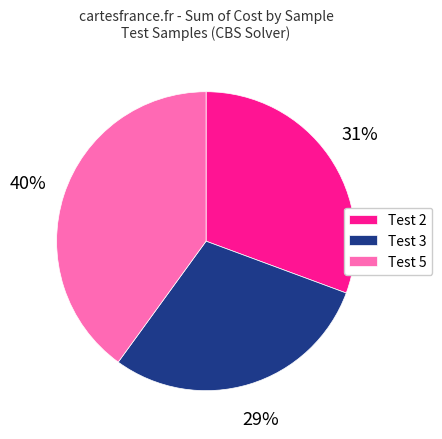

Rank the categories by value from highest to lowest.

Test 5, Test 2, Test 3